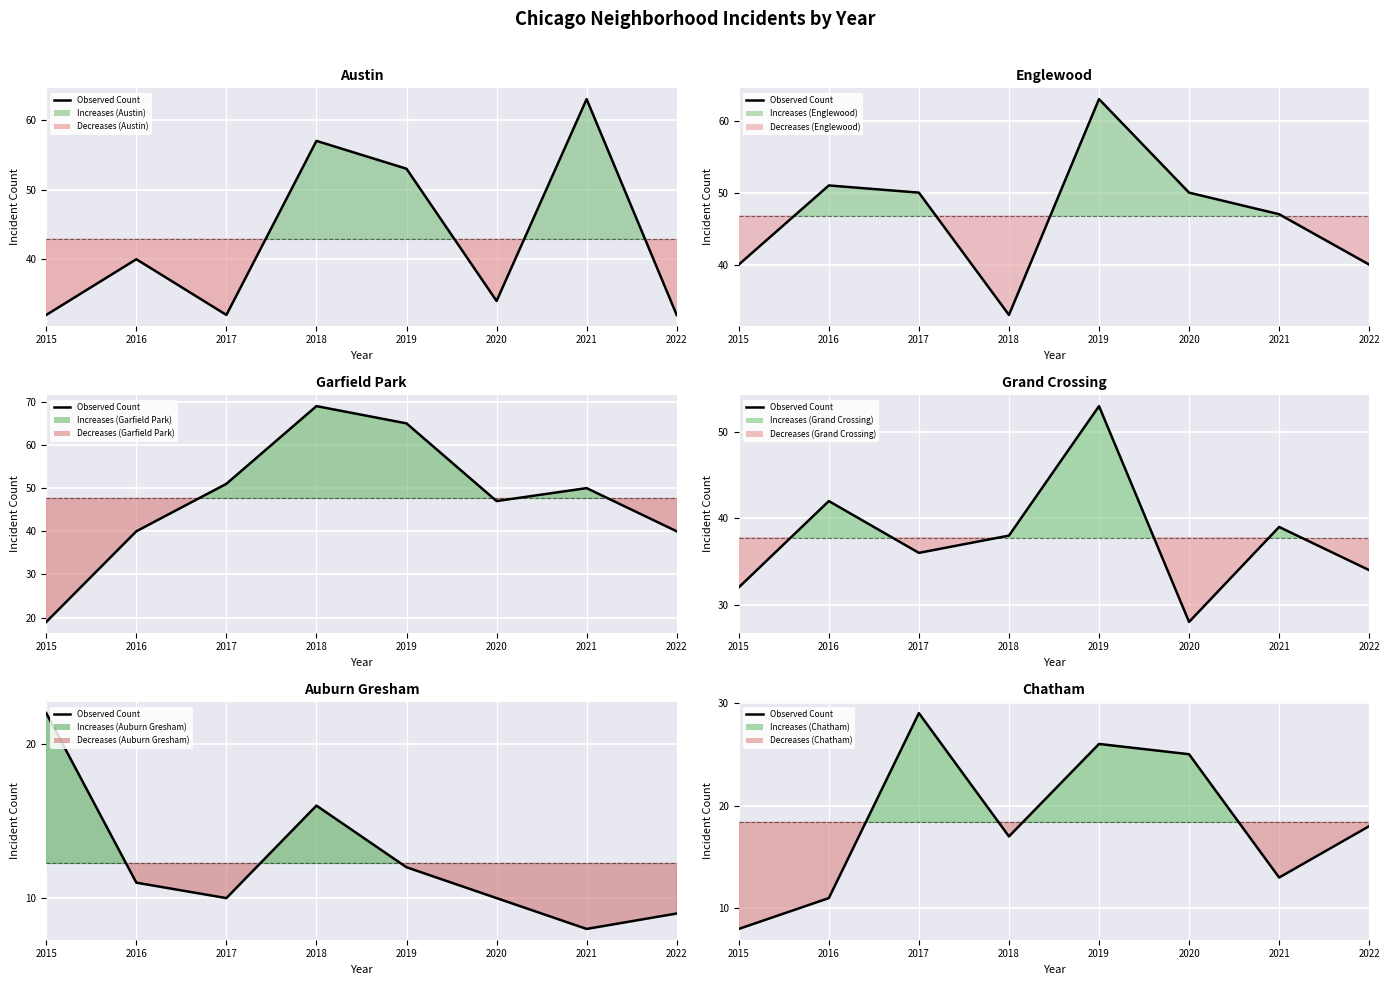

What is the change in value from 2016 to 2017?

+18